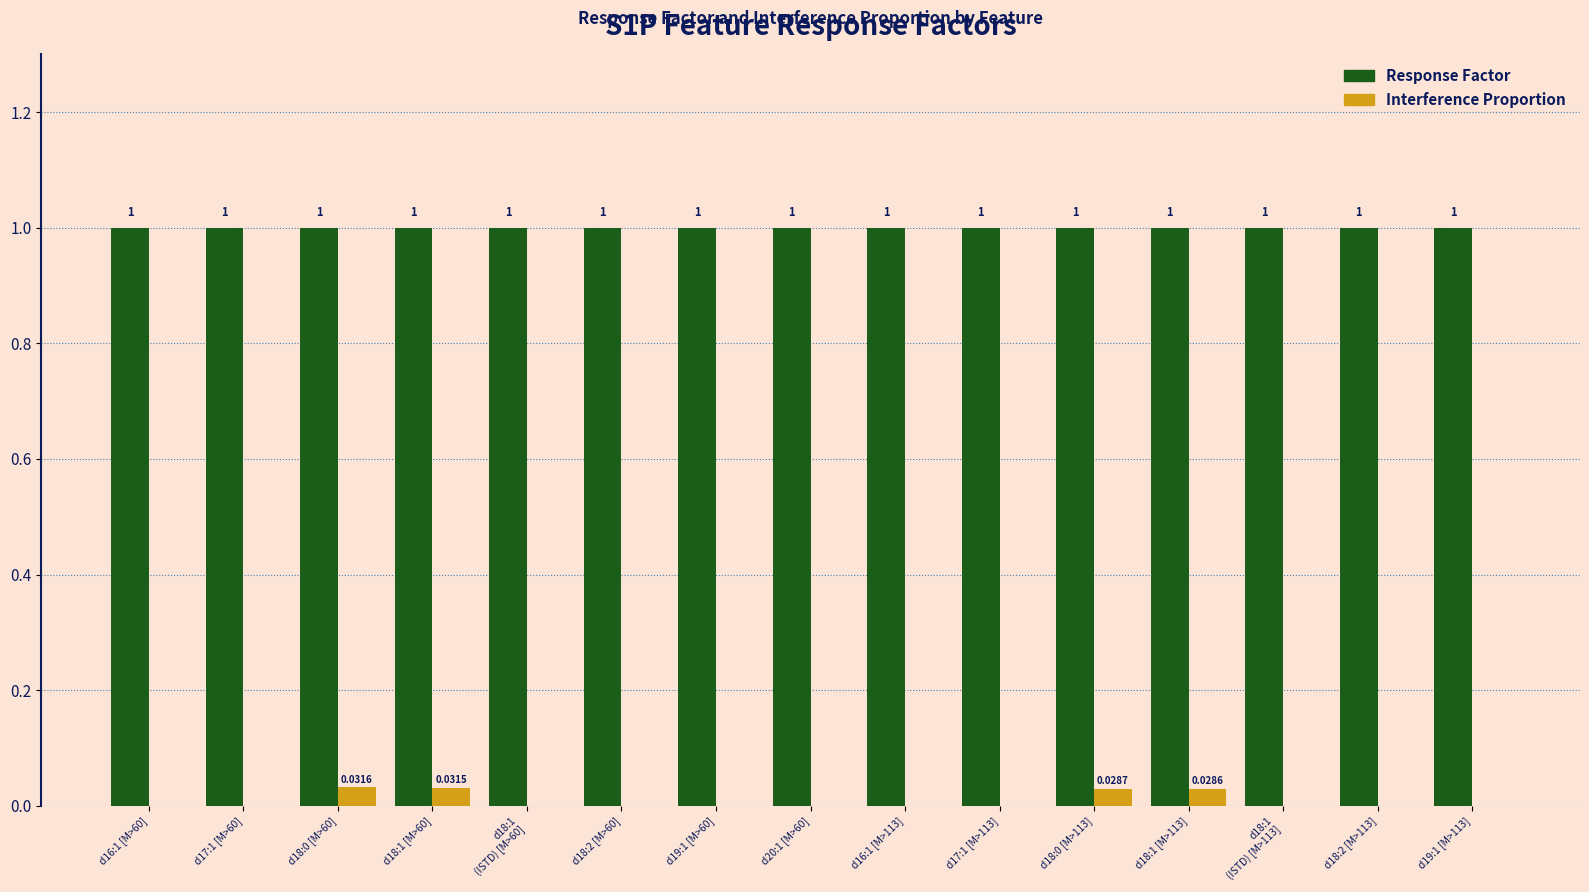

How many categories are shown in the chart?

15